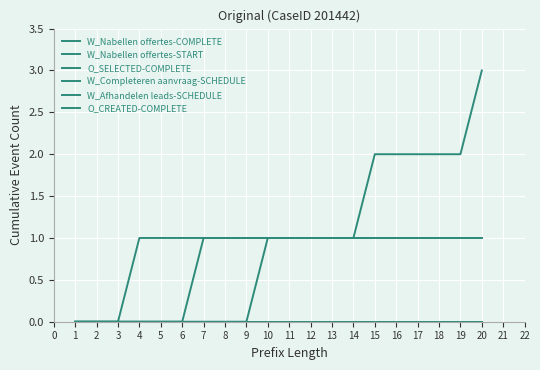

At how many categories does at least one series exceed 2?

1